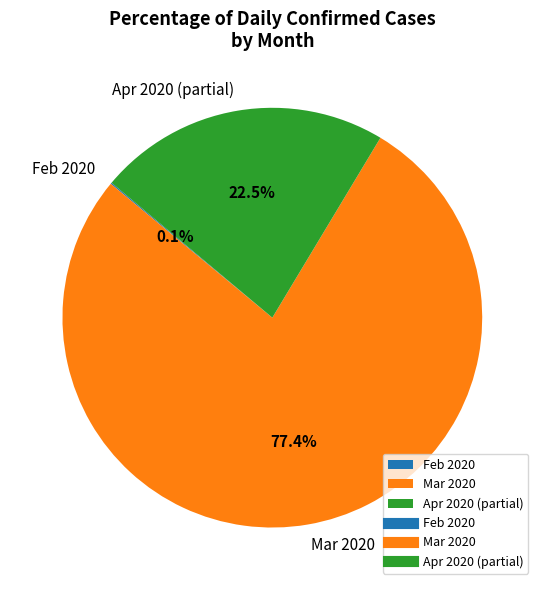

Which category has the biggest portion of the pie?

Mar 2020